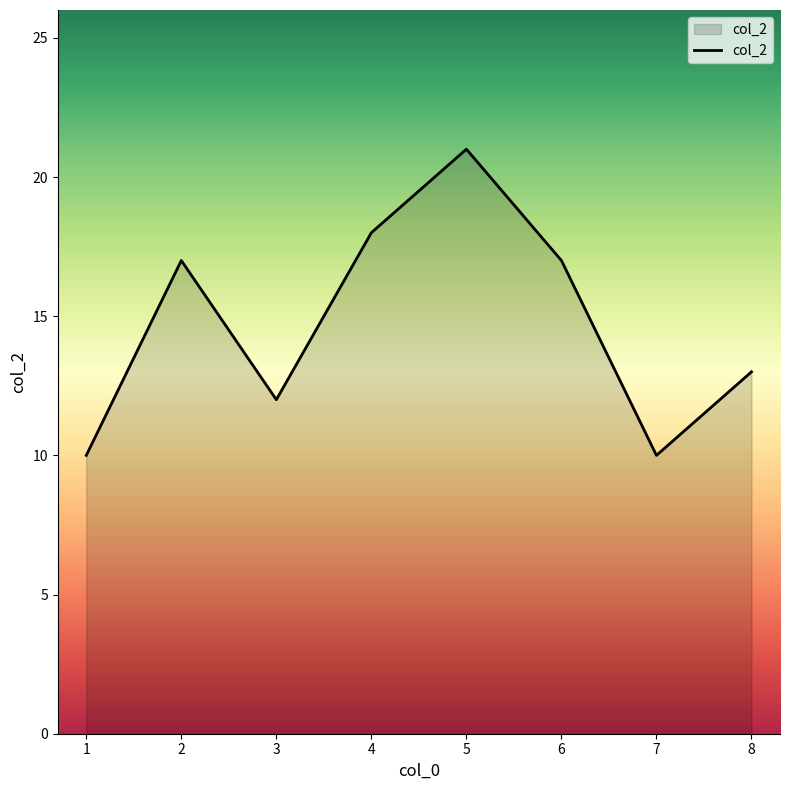

How many lines are shown in the chart?

1